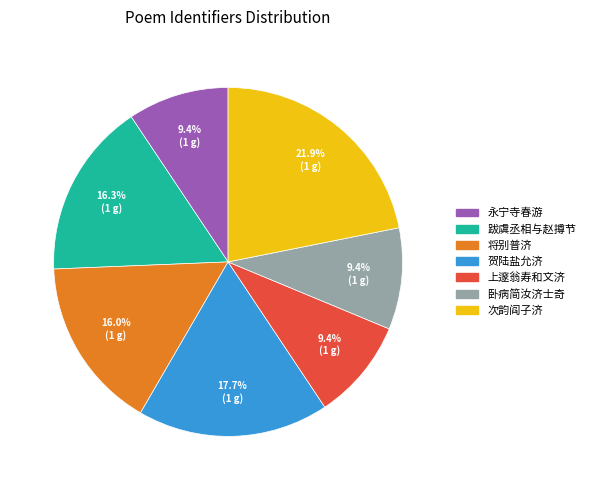

Is there a majority slice in this chart?

No